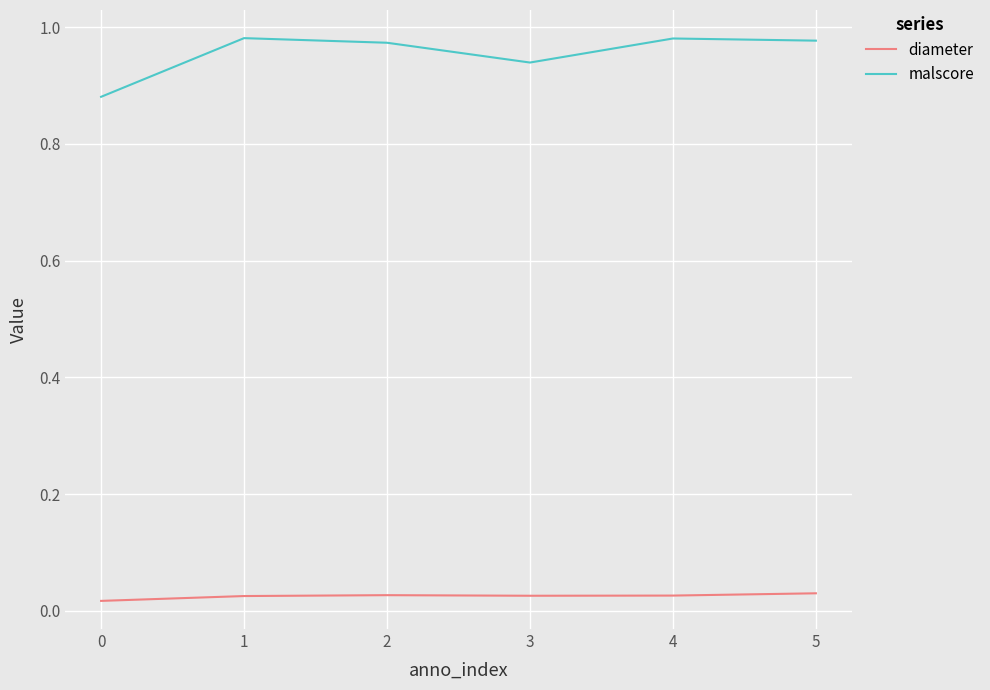

What is the sum of all diameter values?

0.2